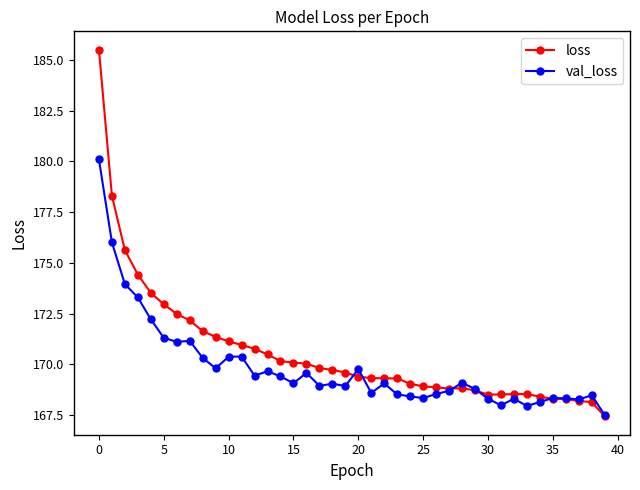

Rank the series by their maximum value, from highest to lowest.

loss, val_loss